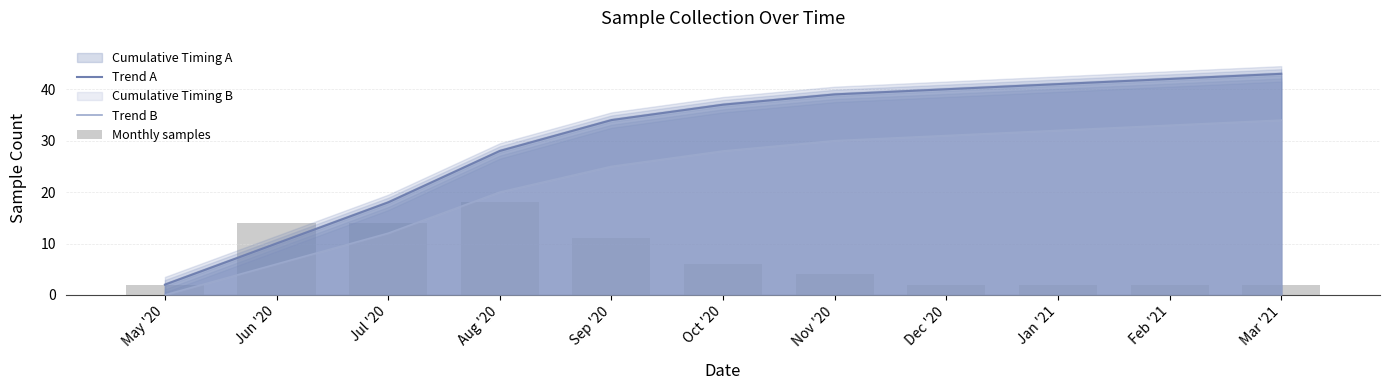

What is the difference between the maximum and second lowest values in the Trend B series?

28